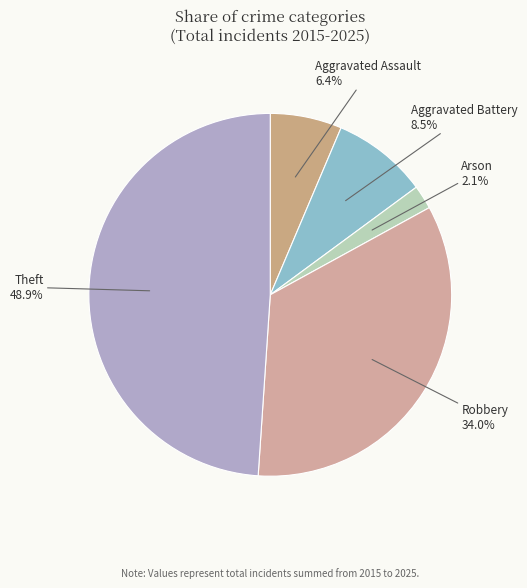

True or false: Arson accounts for 45% of the total.

False